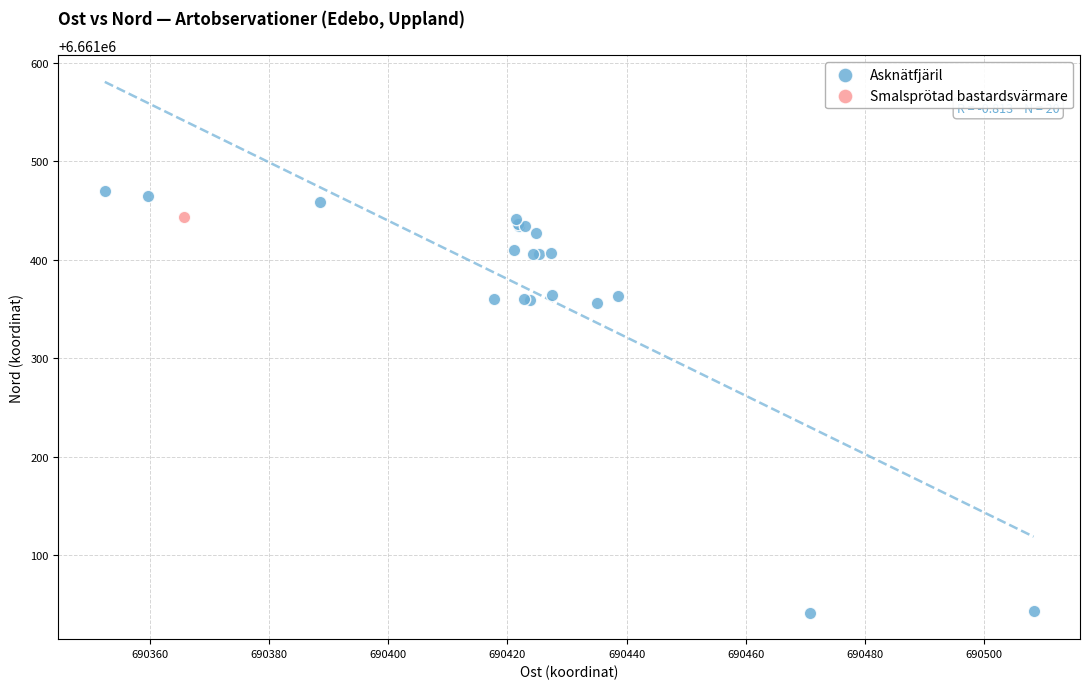

What are all the series names shown in the legend?

Asknätfjäril, Smalsprötad bastardsvärmare